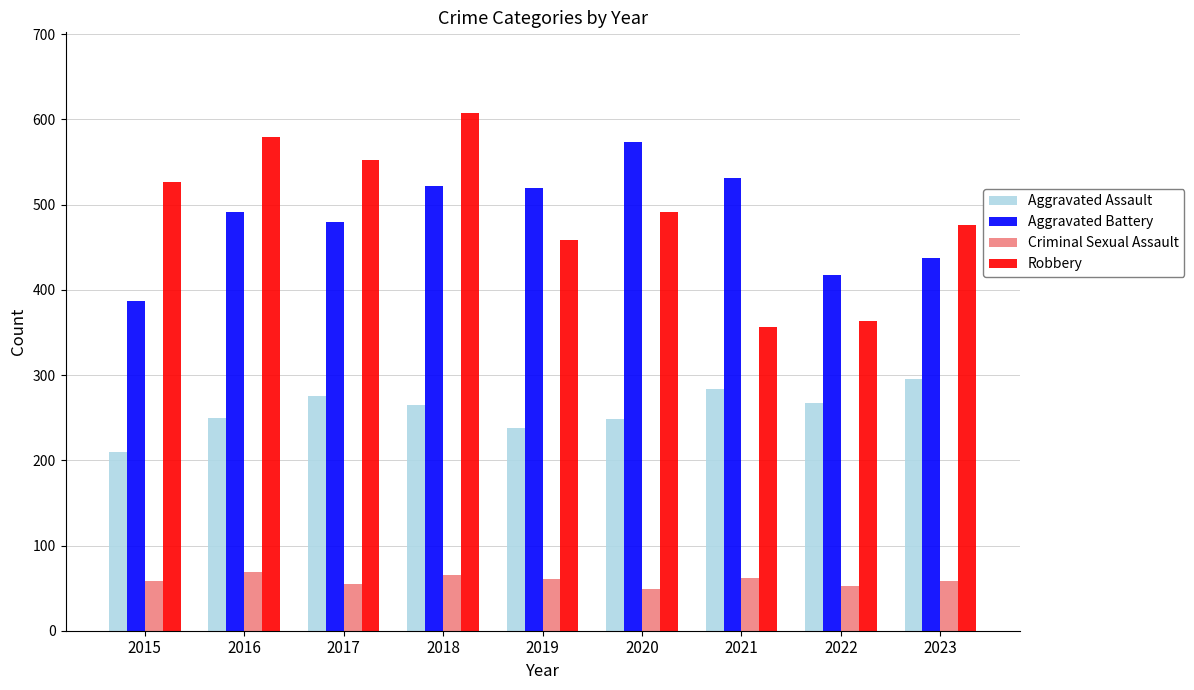

True or false: Robbery has a value of 720 at 2017.

False